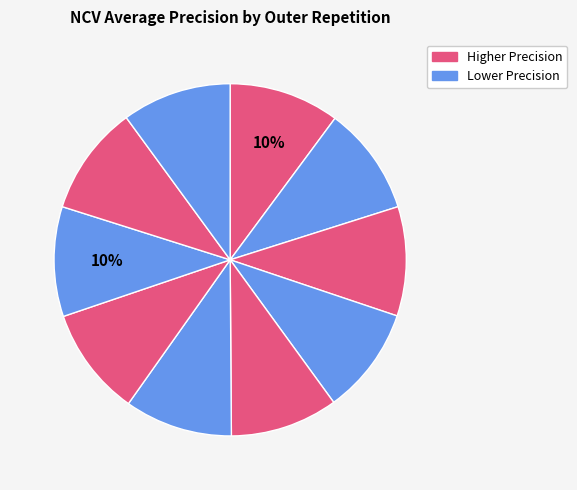

How many slices are in this pie chart?

10